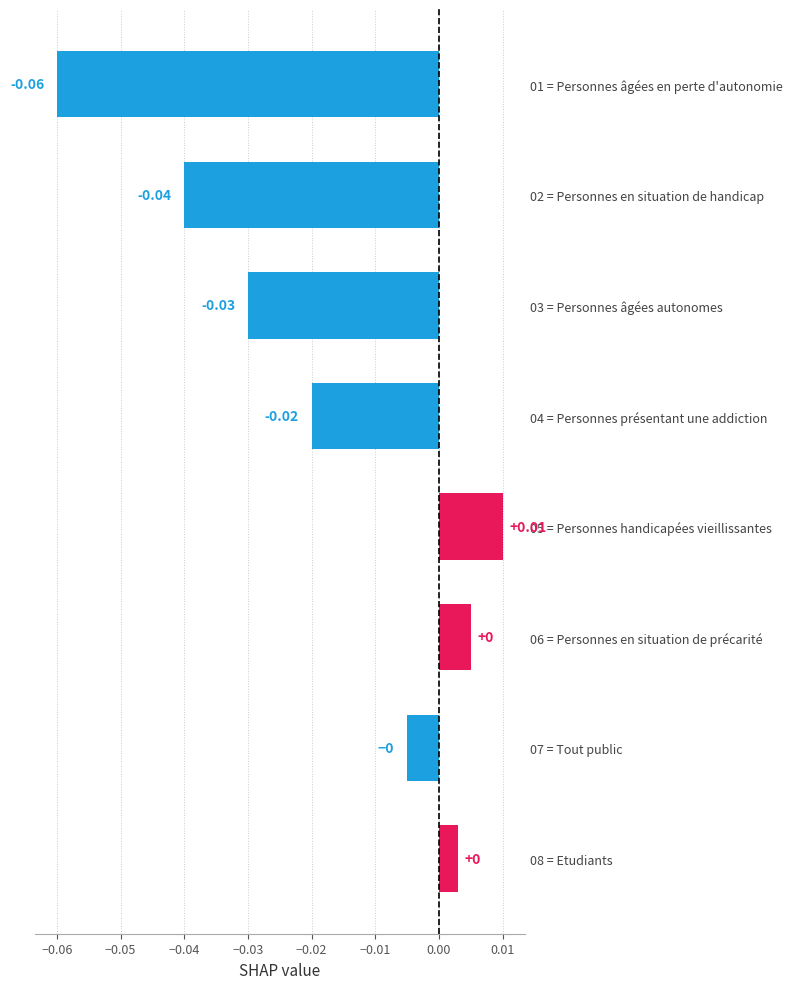

How many negative values are there?

5